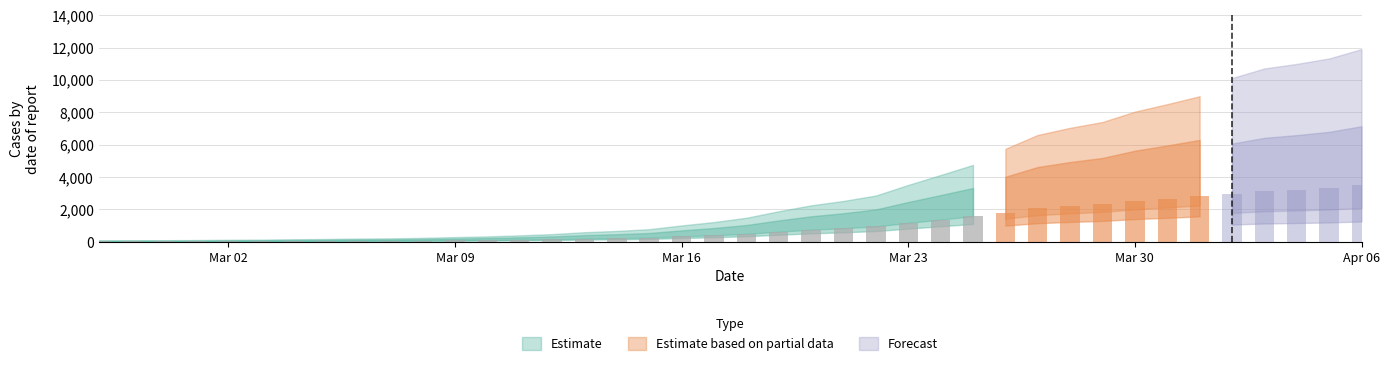

What is the difference between the values at 2020-03-06 and 2020-02-28?

70